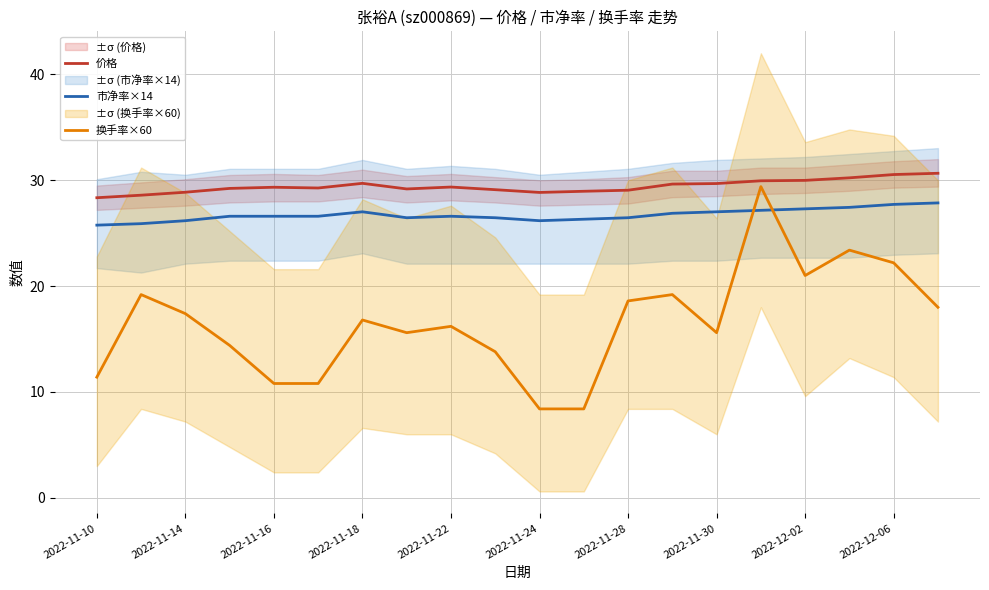

Is it true that 市净率×14 equals 27.0 at 2022-11-18?

True